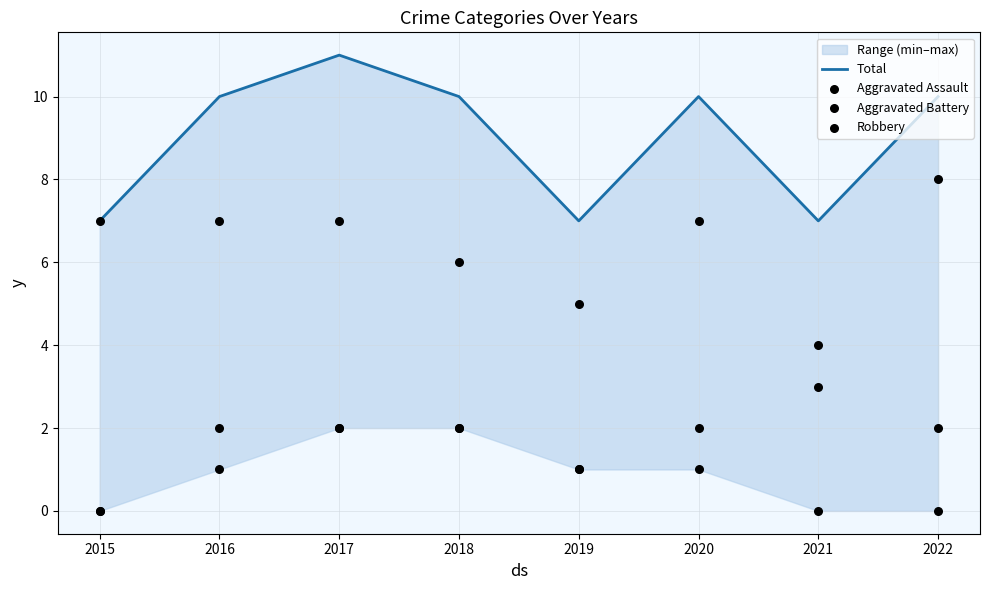

Which series has the widest spread of Y values?

Total